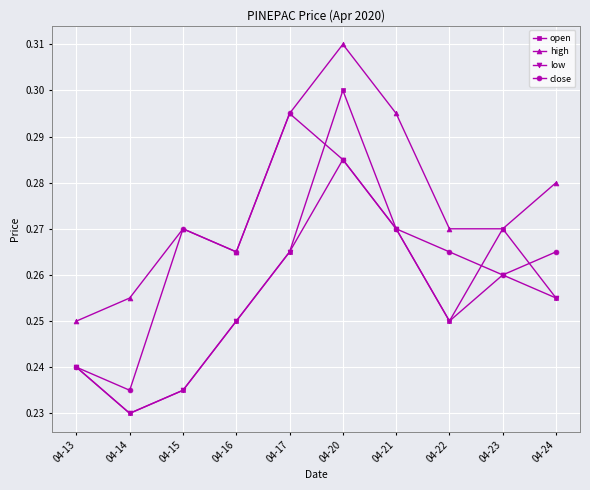

Does the chart have visible grid lines?

Yes